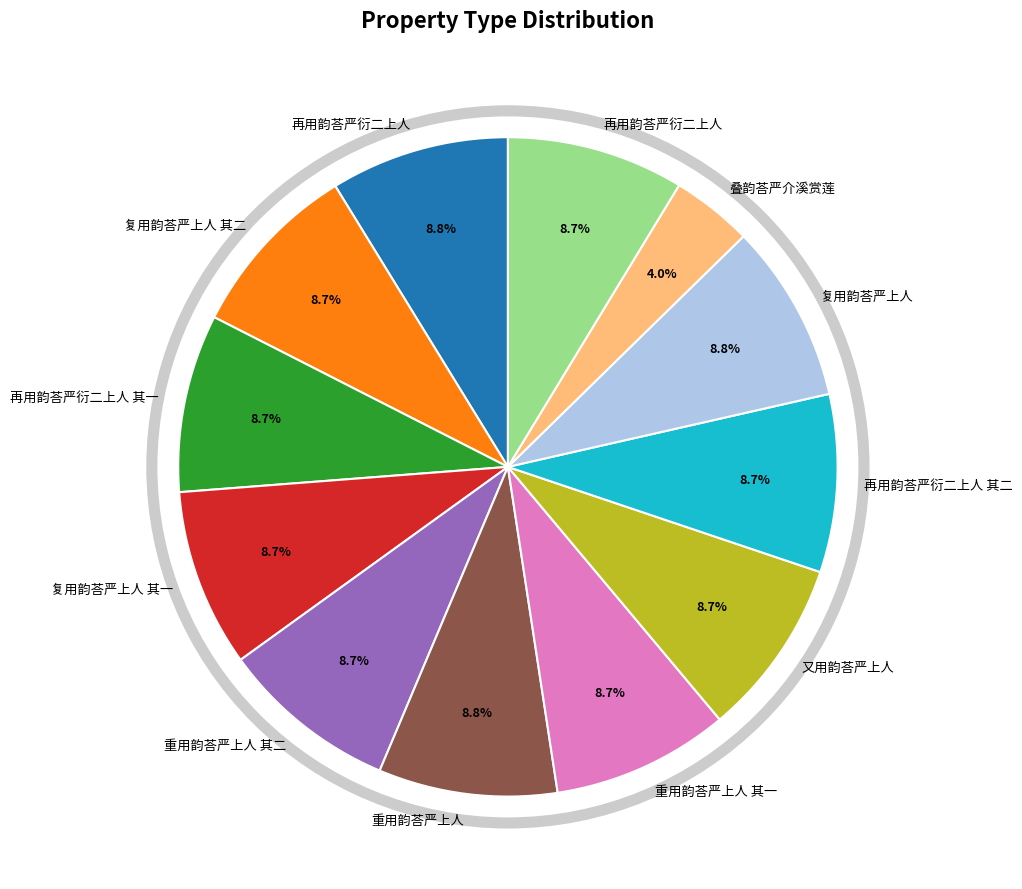

Is there any slice that represents more than half of the pie?

No